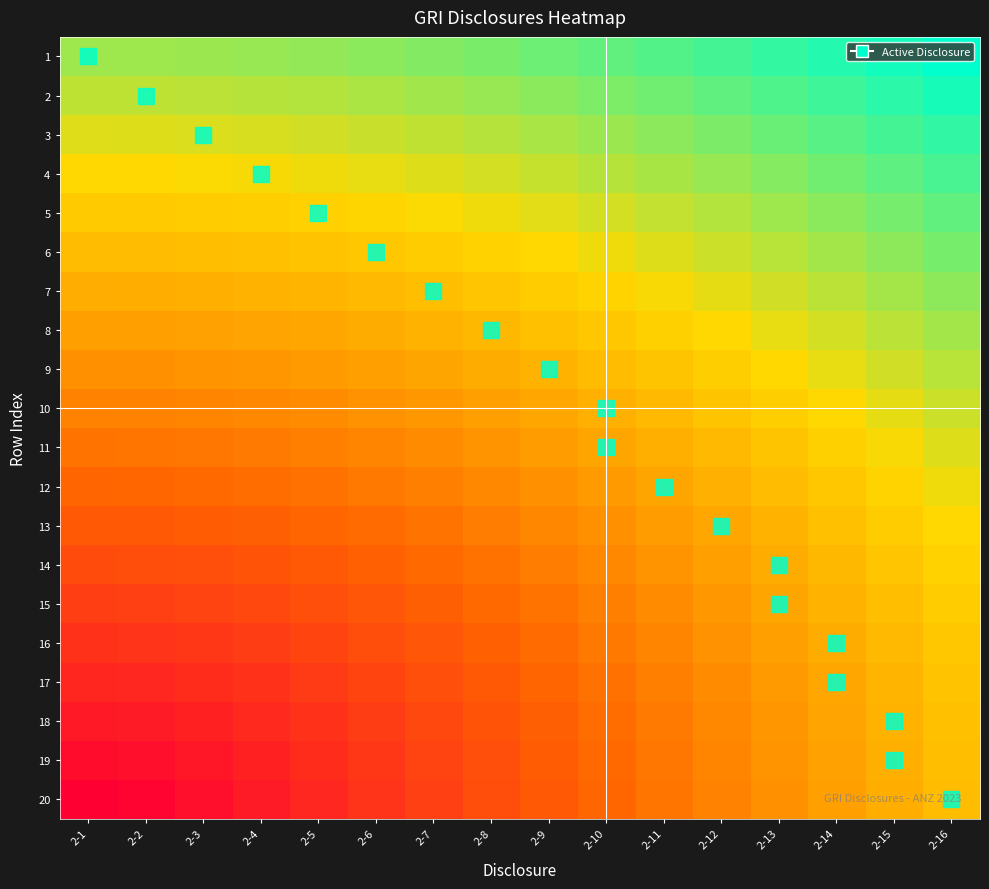

Which series has the largest total across all categories?

1